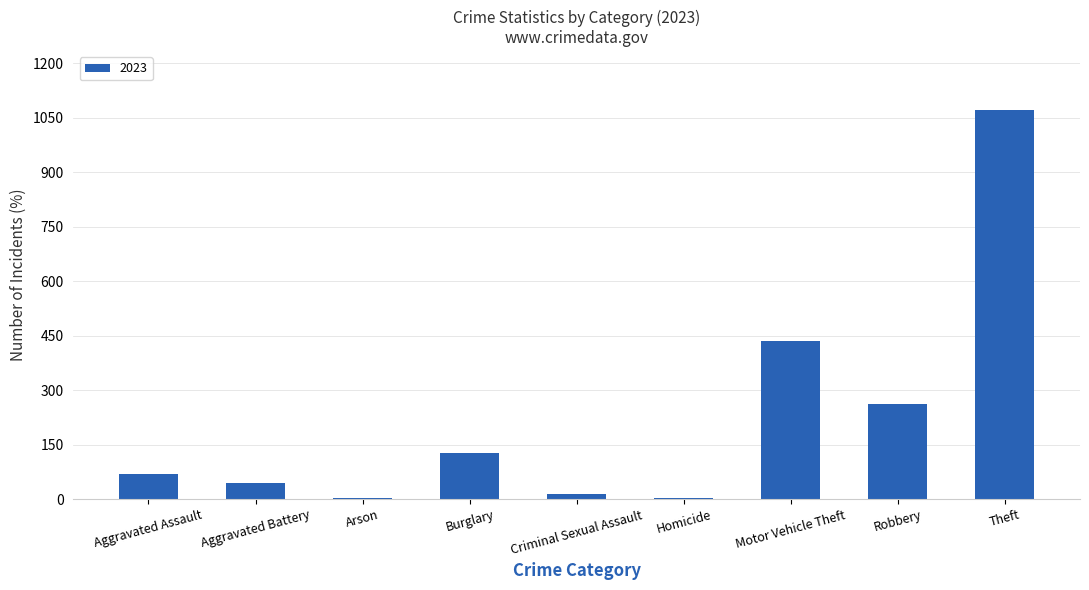

Count the number of data series in this chart.

1